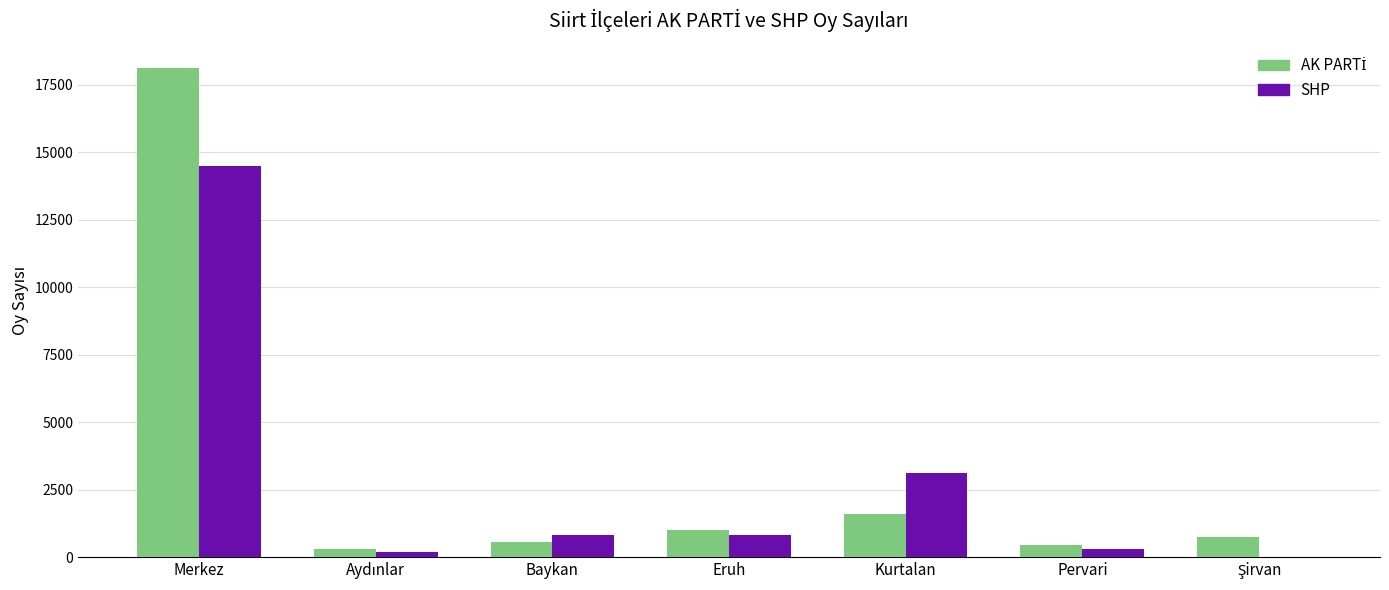

At which label does SHP reach its peak?

Merkez